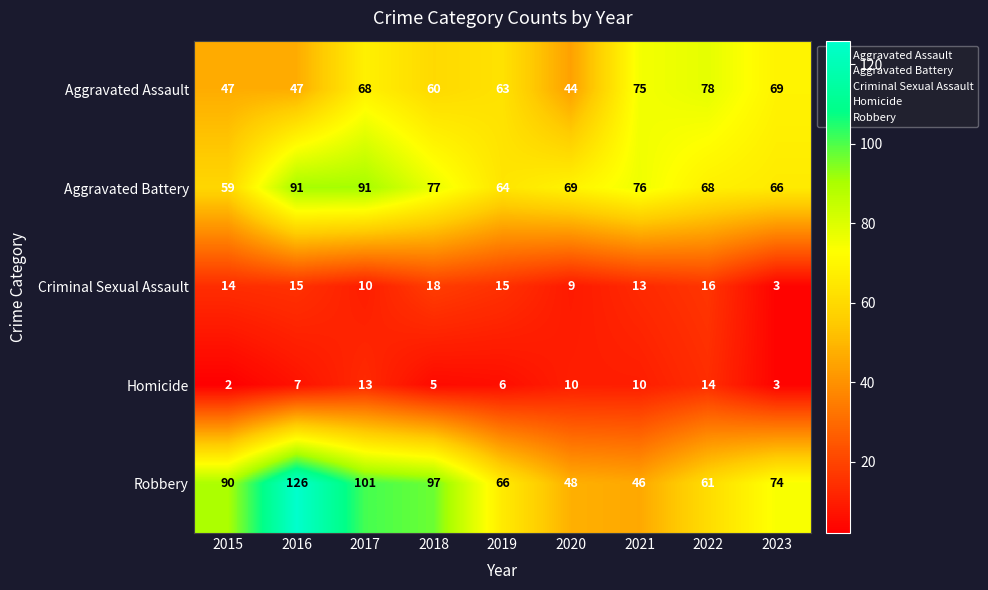

At which category does the chart reach its peak across all series?

2016